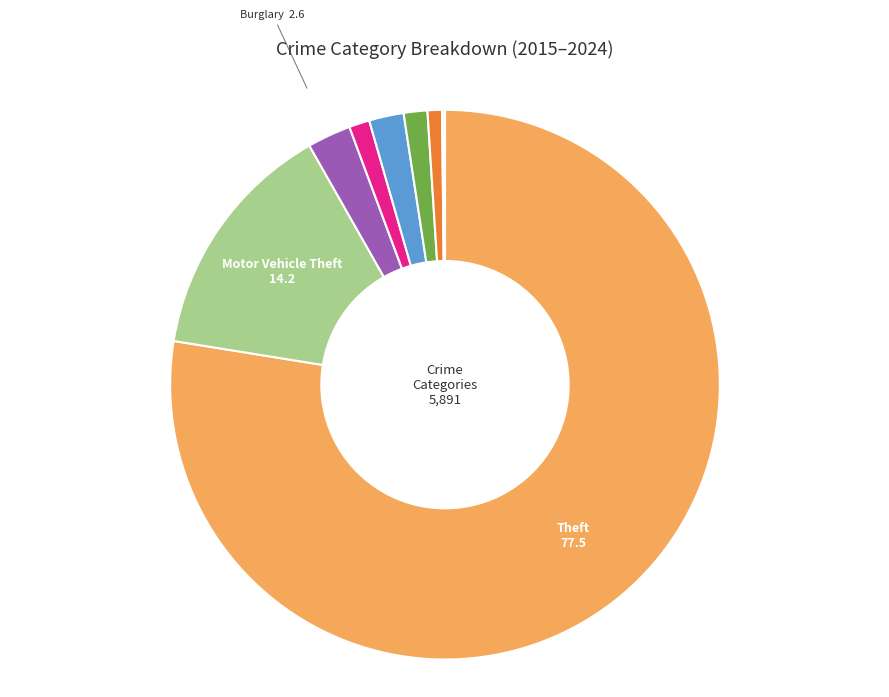

Is there any slice that represents more than half of the pie?

Yes